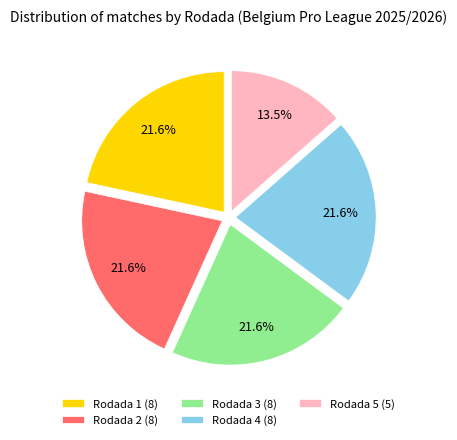

Is there a majority slice in this chart?

No